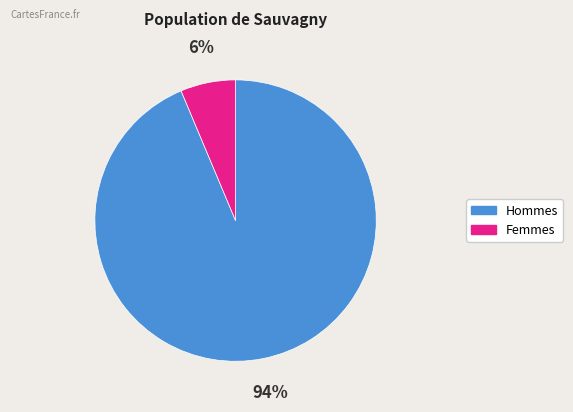

How many segments does this pie chart have?

2